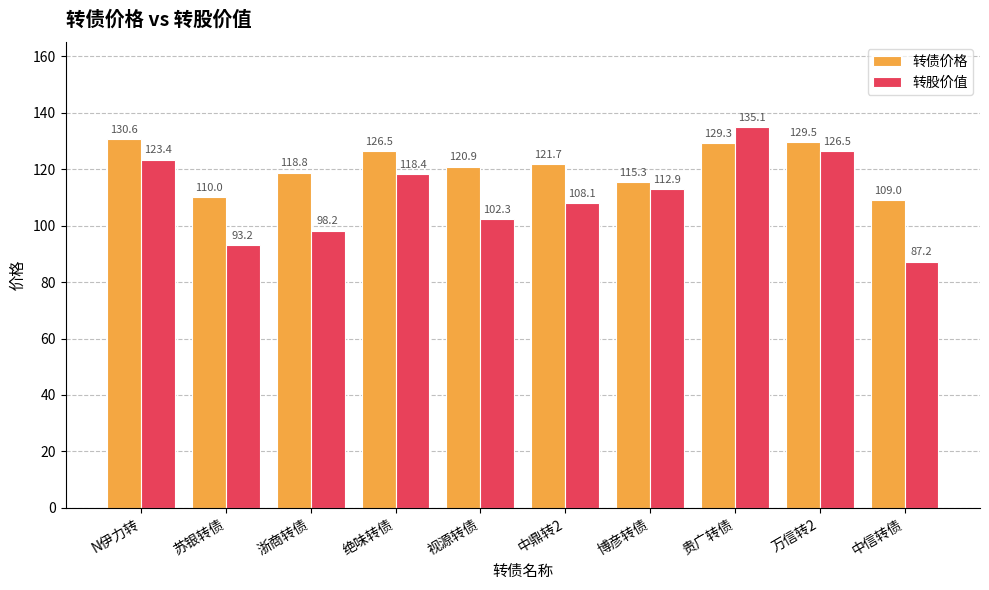

At which label is 转股价值 closest to 111?

博彦转债